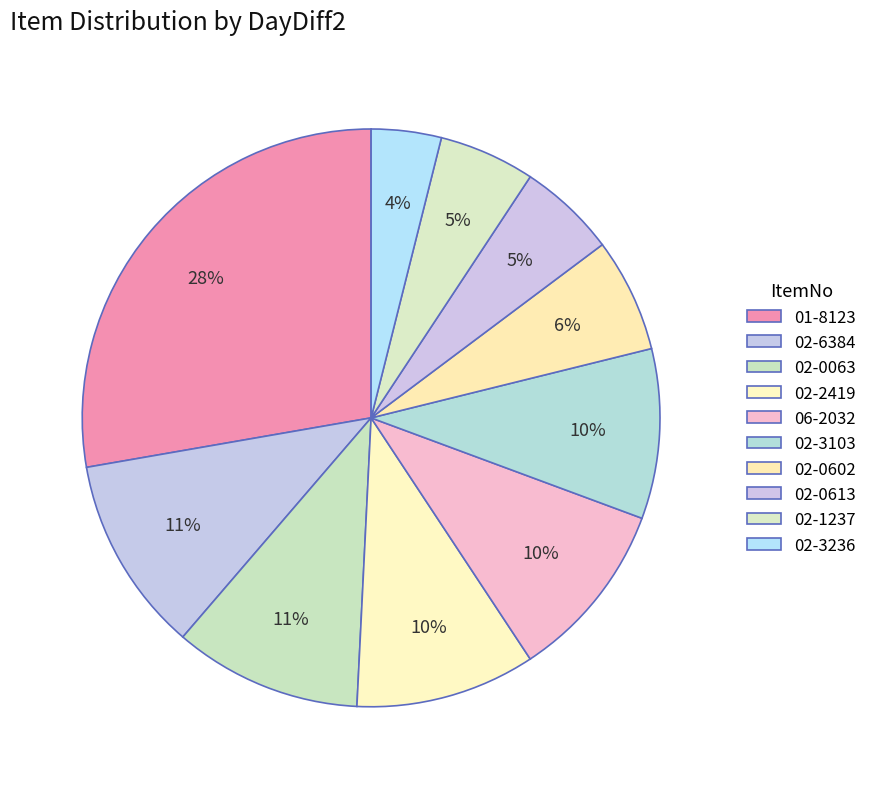

Does 02-2419 represent more than half of the total?

No